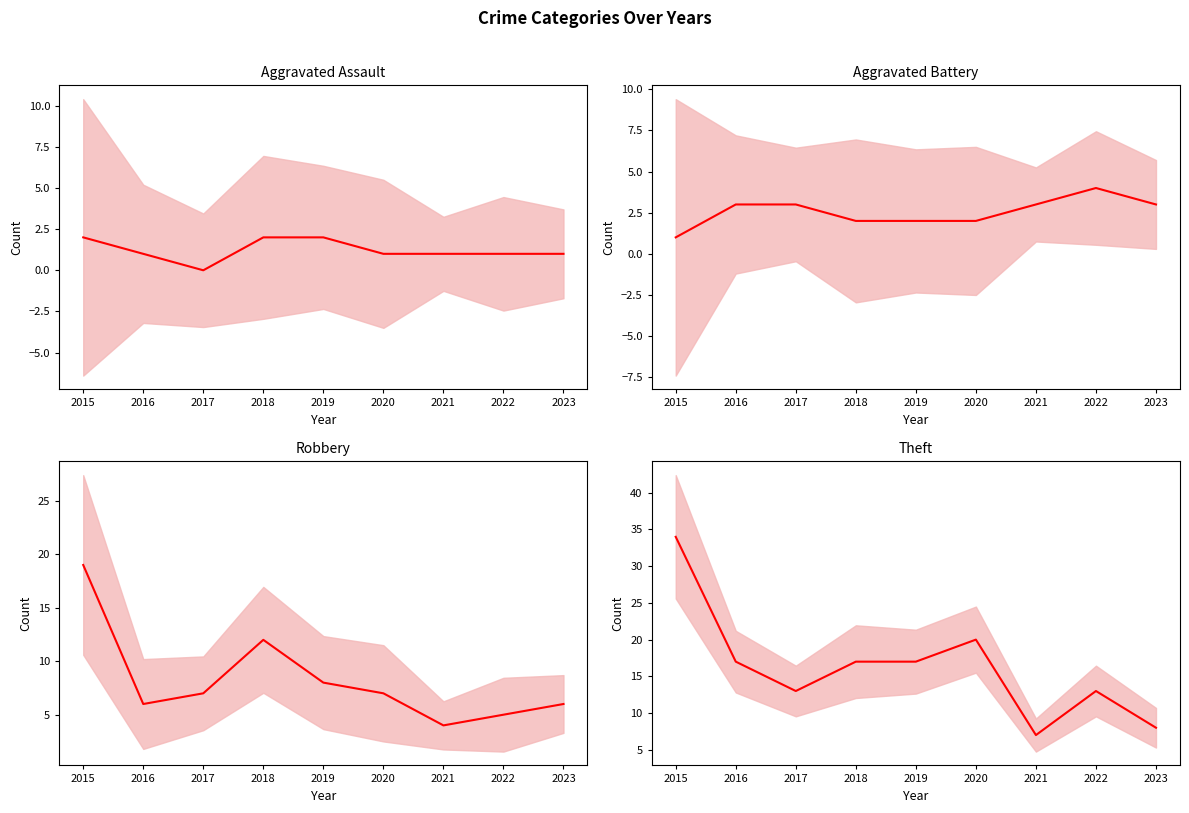

What is the approximate value of Aggravated Battery at 2017?

3